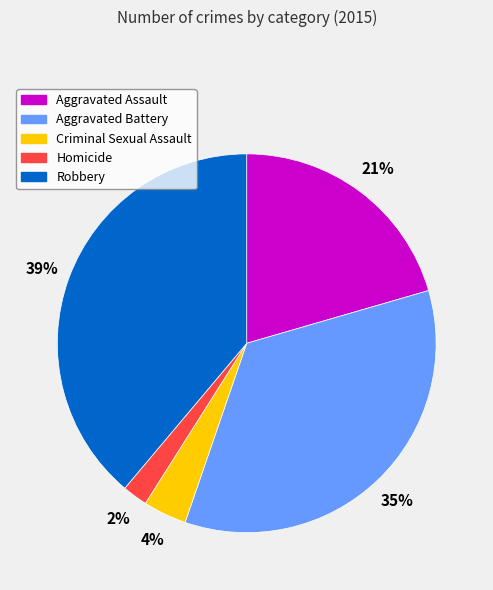

To the nearest percent, what is the difference between the Aggravated Assault and Aggravated Battery slice percentages?

14%